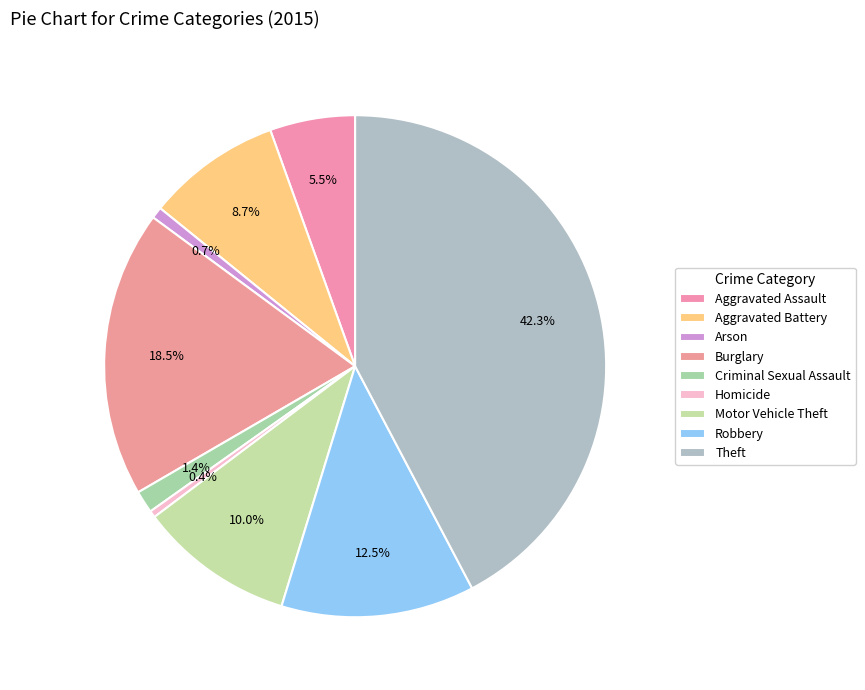

How many slices are in this pie chart?

9